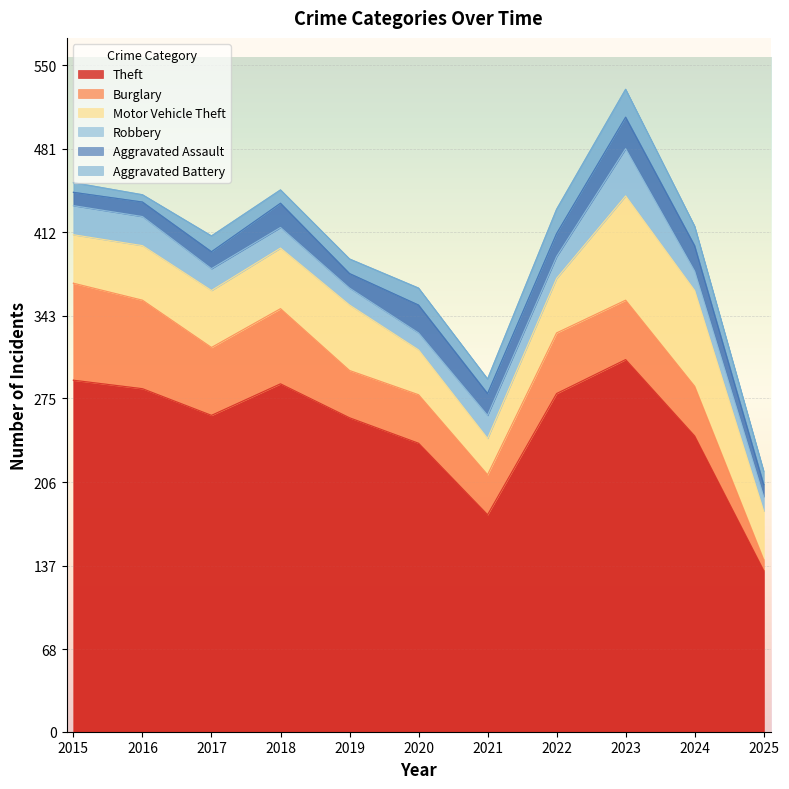

What is the value of the Aggravated Assault point at the 6th from the left?

23